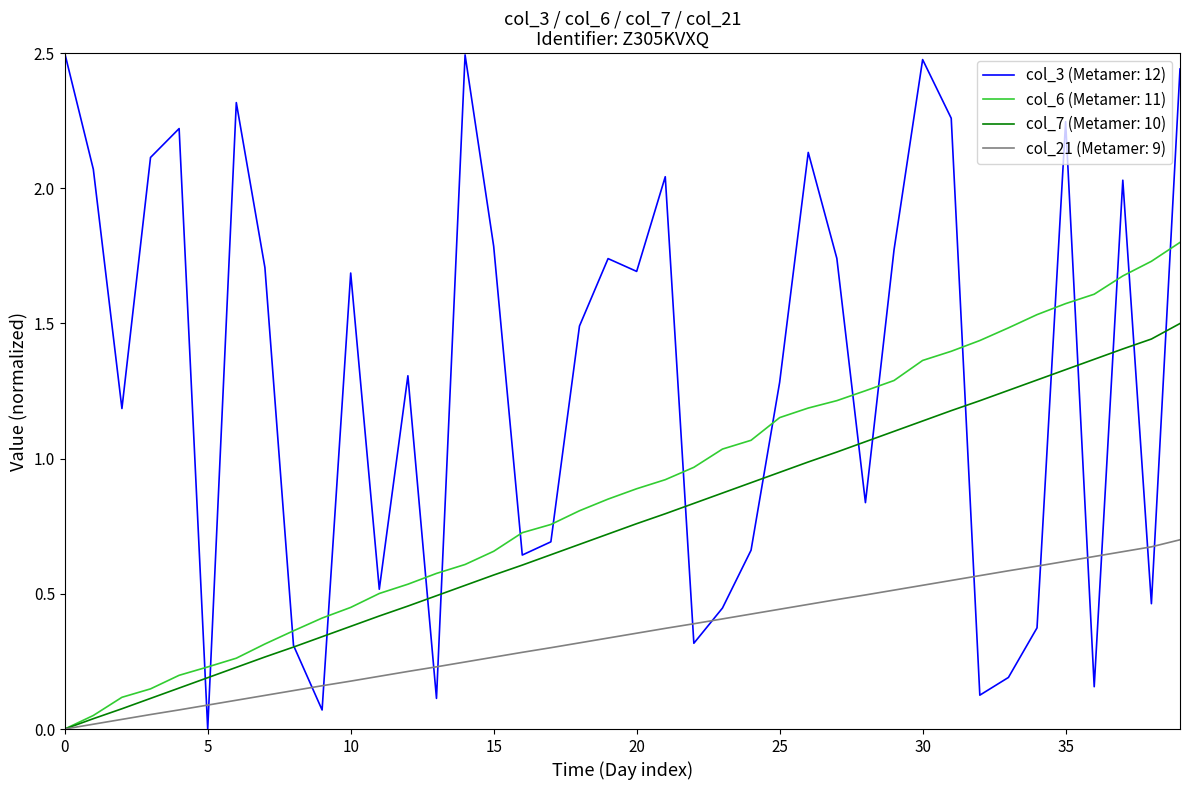

Which series has the largest range (max minus min)?

col_3 (Metamer: 12)